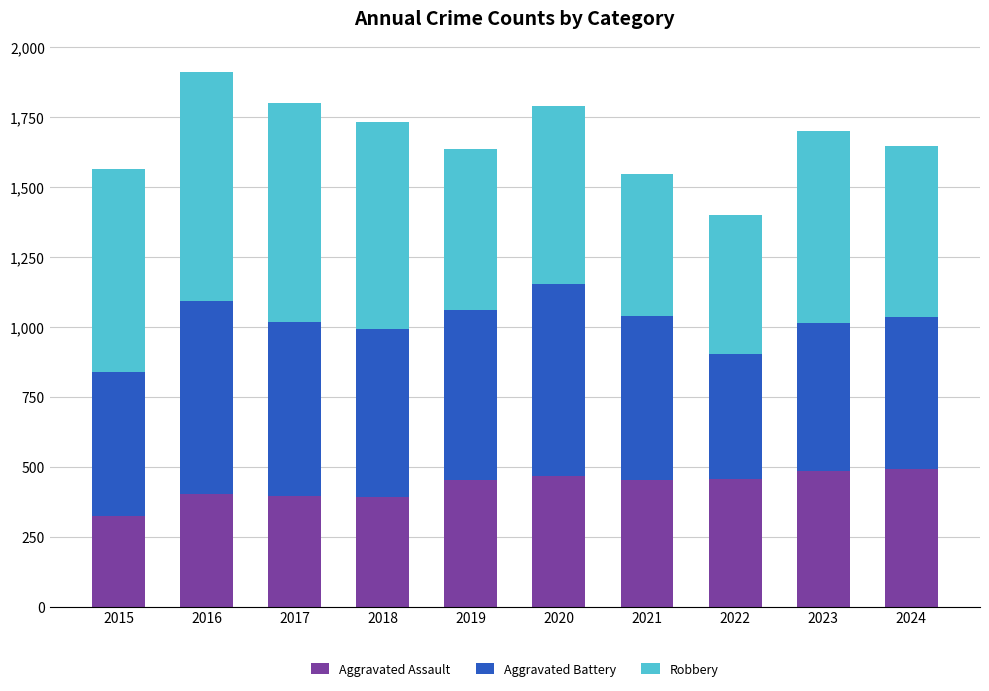

Read the Aggravated Assault value at 2023.

486